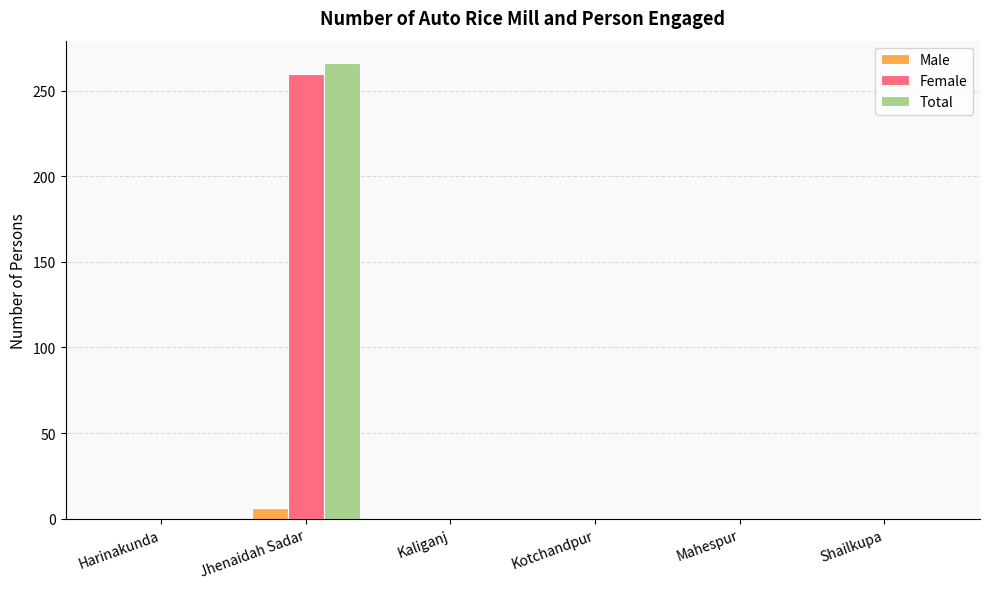

What are all the series names shown in the legend?

Male, Female, Total